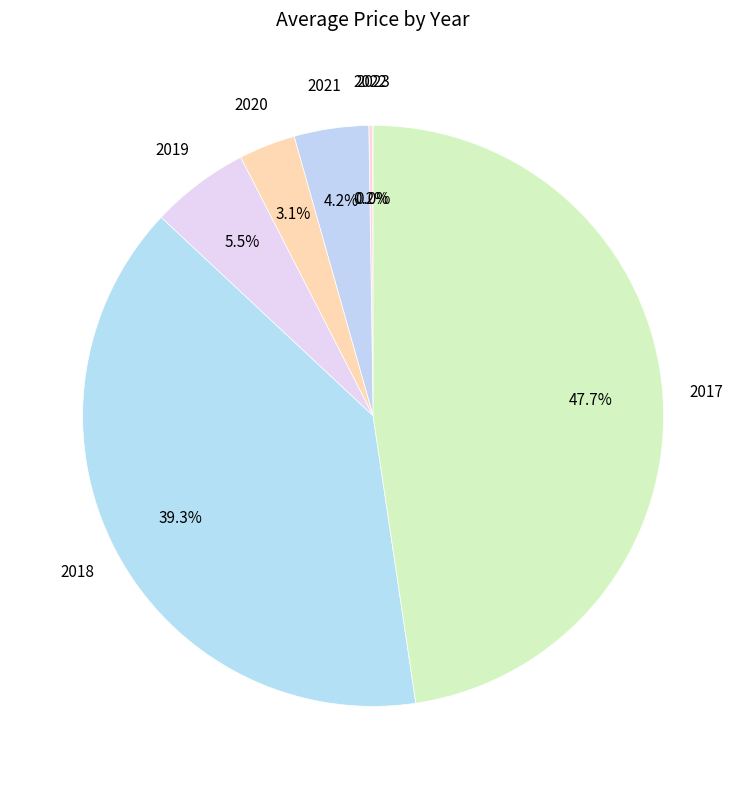

What is the largest slice in the pie chart?

2017